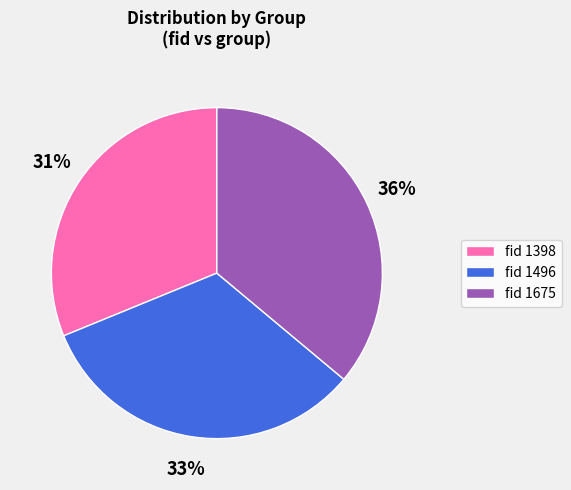

How many segments does this pie chart have?

3